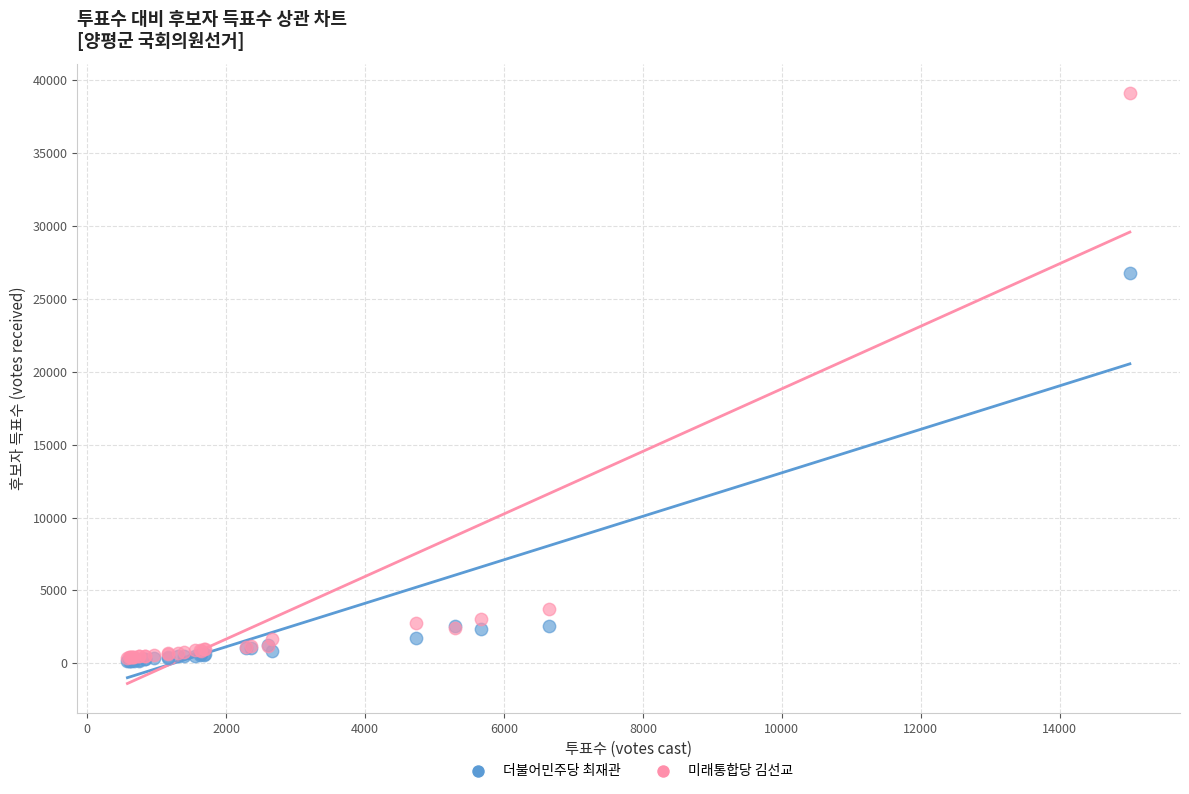

Across all series, what Y value is closest to 19642?

26761